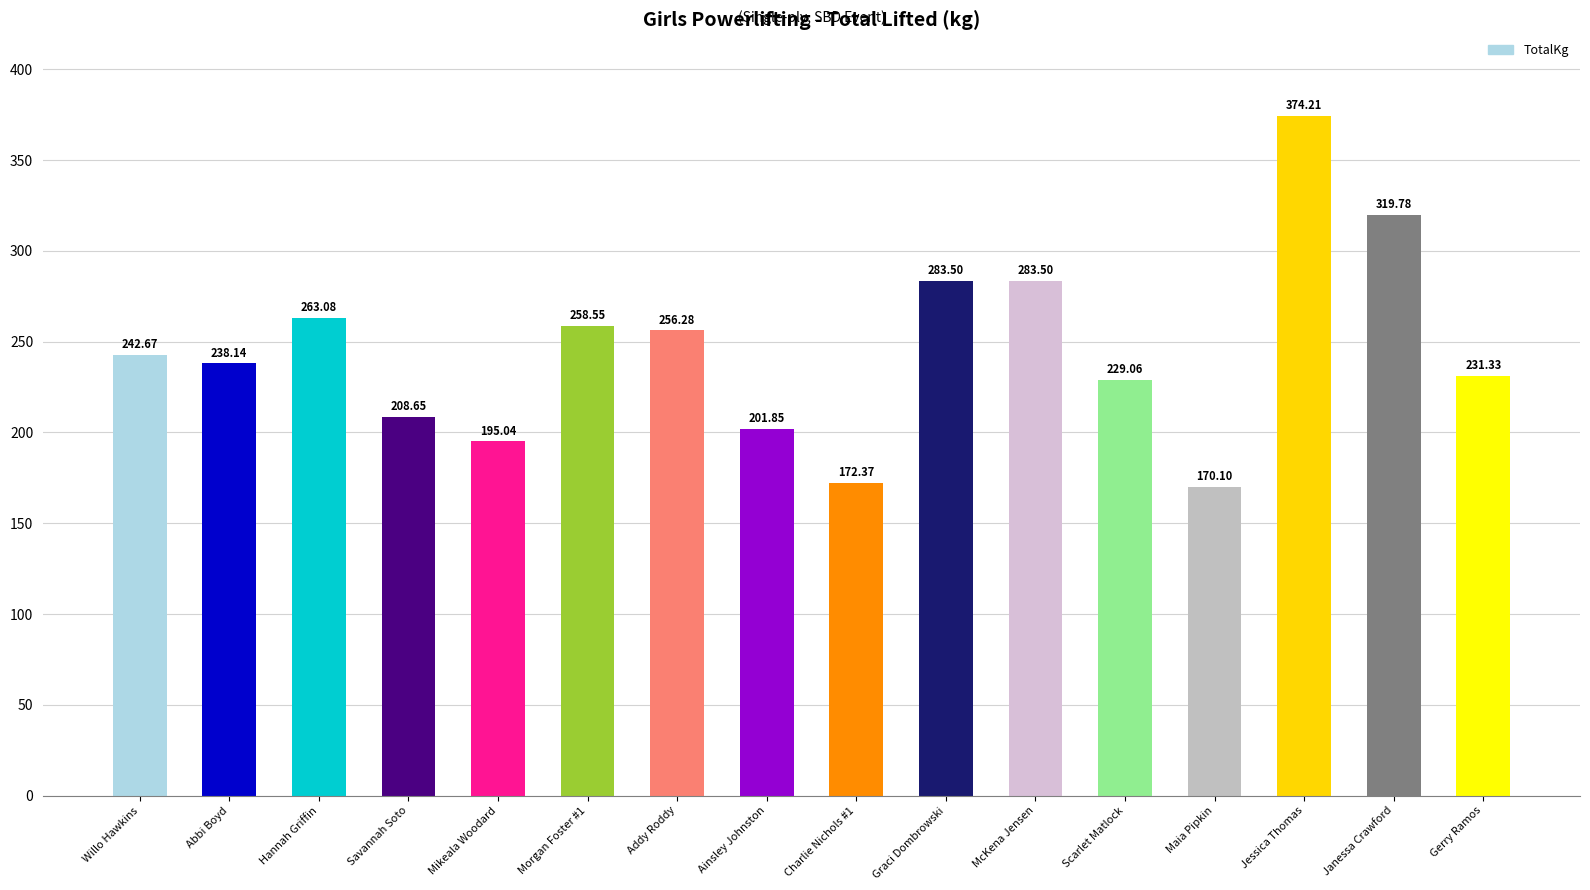

Where does the data first go above 242?

Willo Hawkins